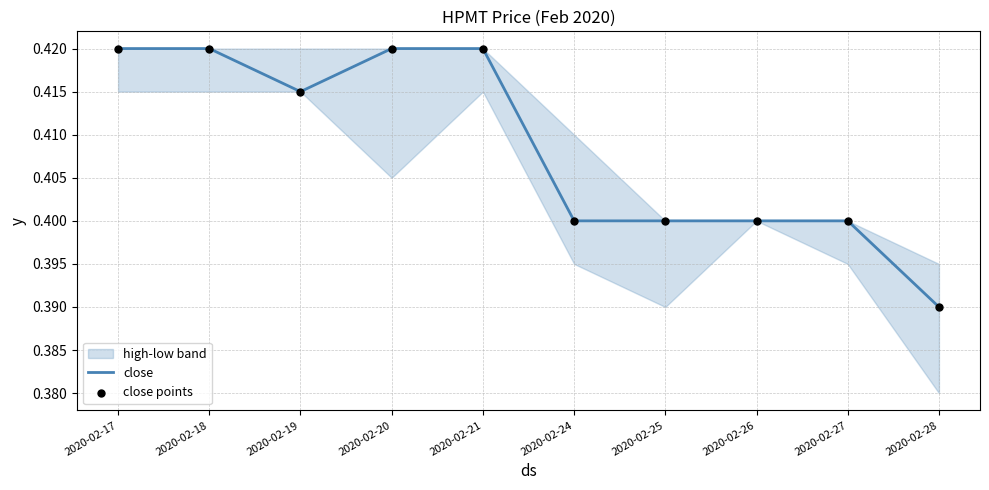

Is it true that close equals 0.4 at 2020-02-27?

True